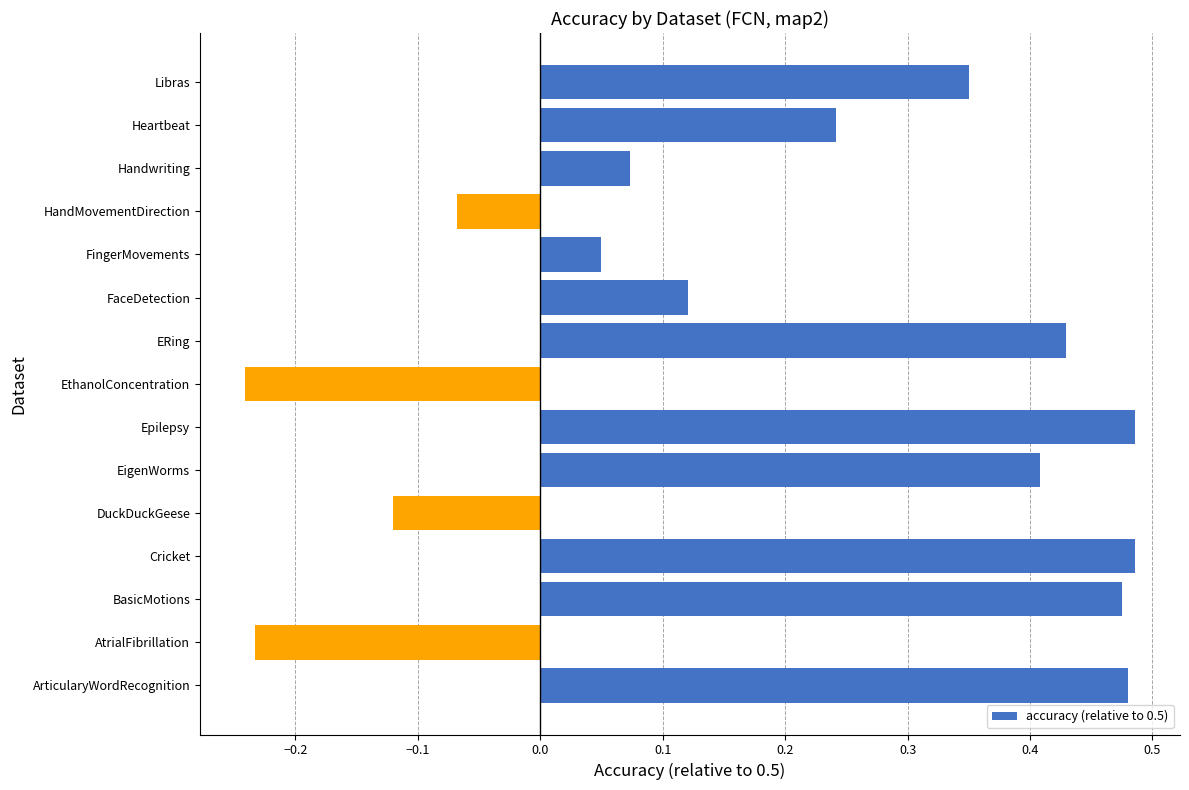

Which has a higher value, Cricket or Handwriting?

Cricket